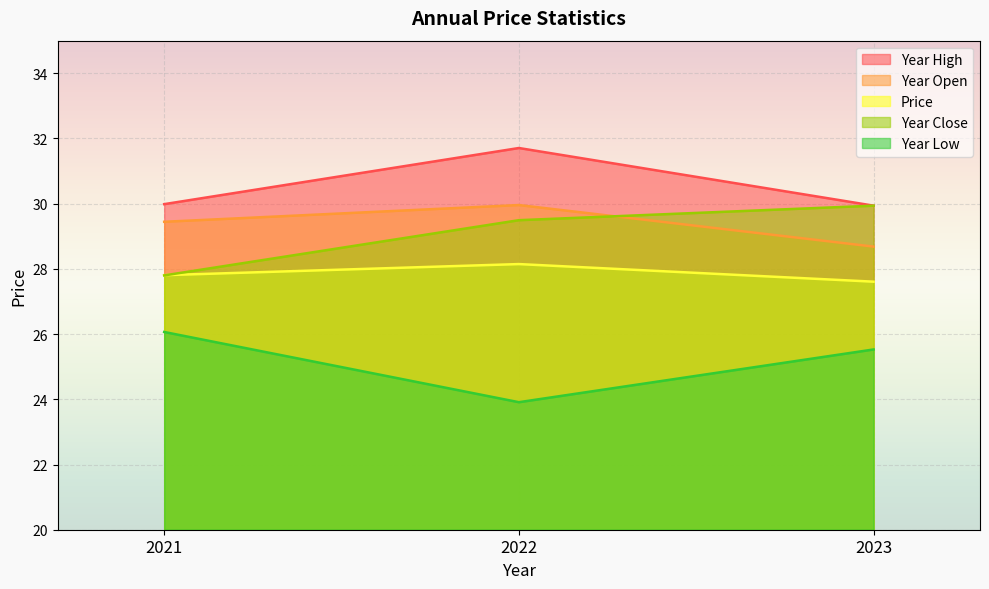

Which has a higher value, 2021 or 2022?

2022